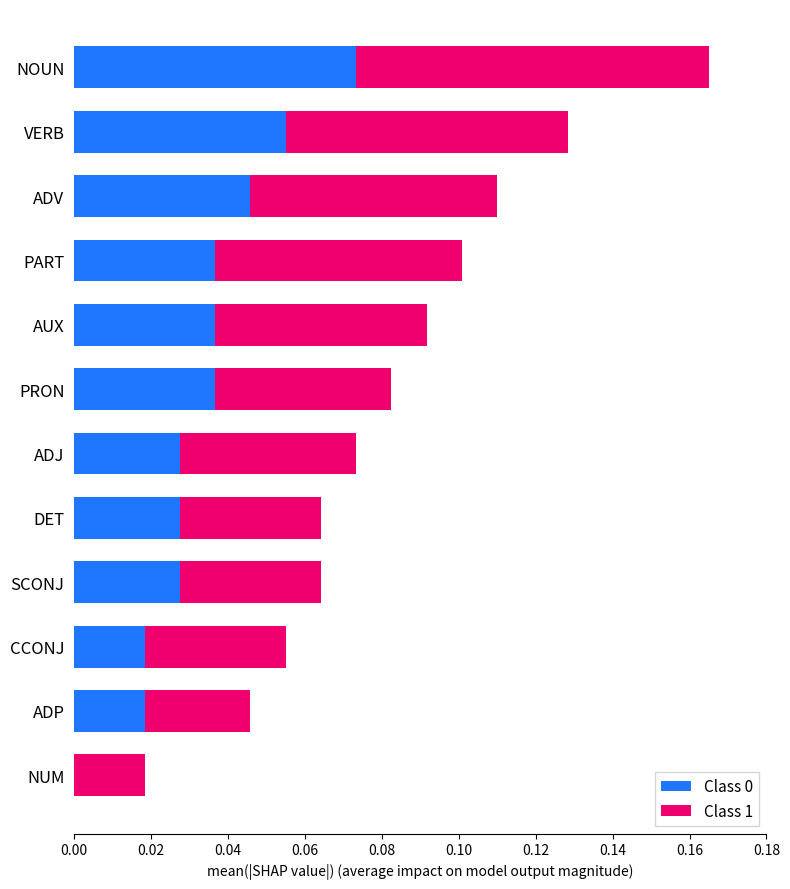

Is it true that Class 0 equals 0.0 at ADJ?

True